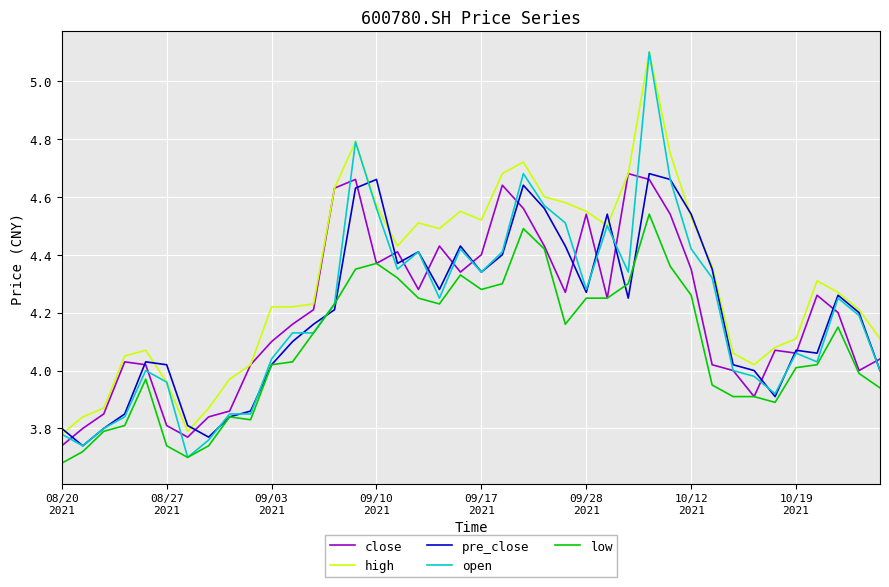

Which series has the largest total across all categories?

high